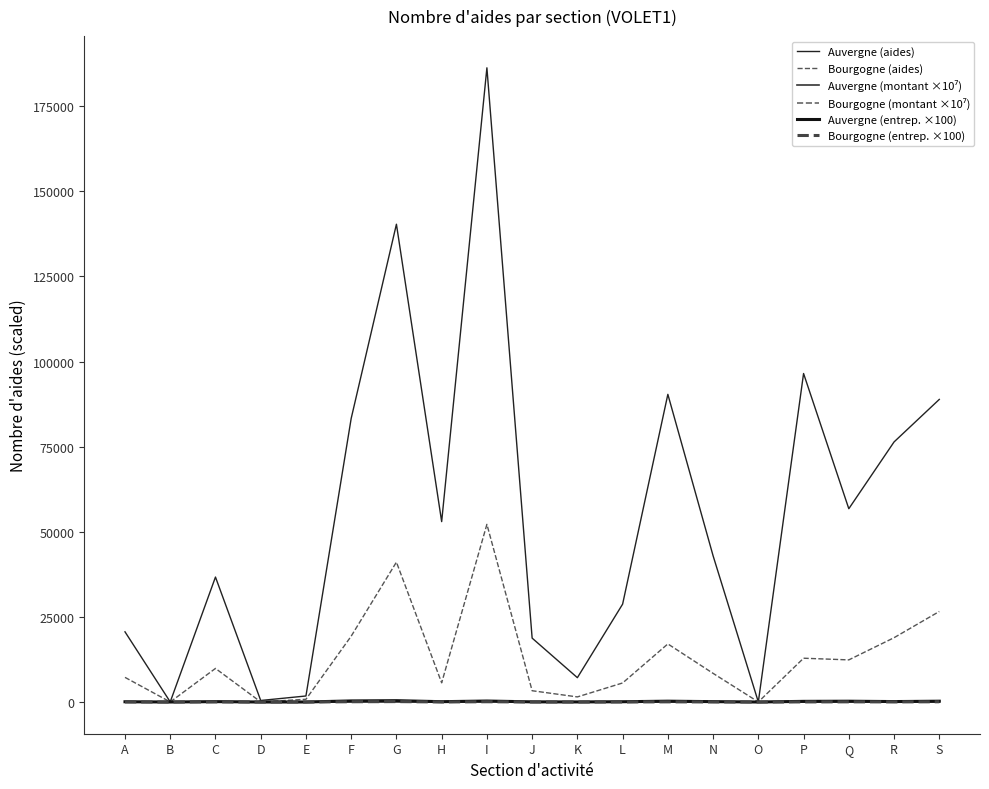

Rank the categories by Bourgogne (entrep. ×100) value from lowest to highest.

O, B, D, E, K, J, H, L, A, N, P, R, C, M, Q, S, F, I, G